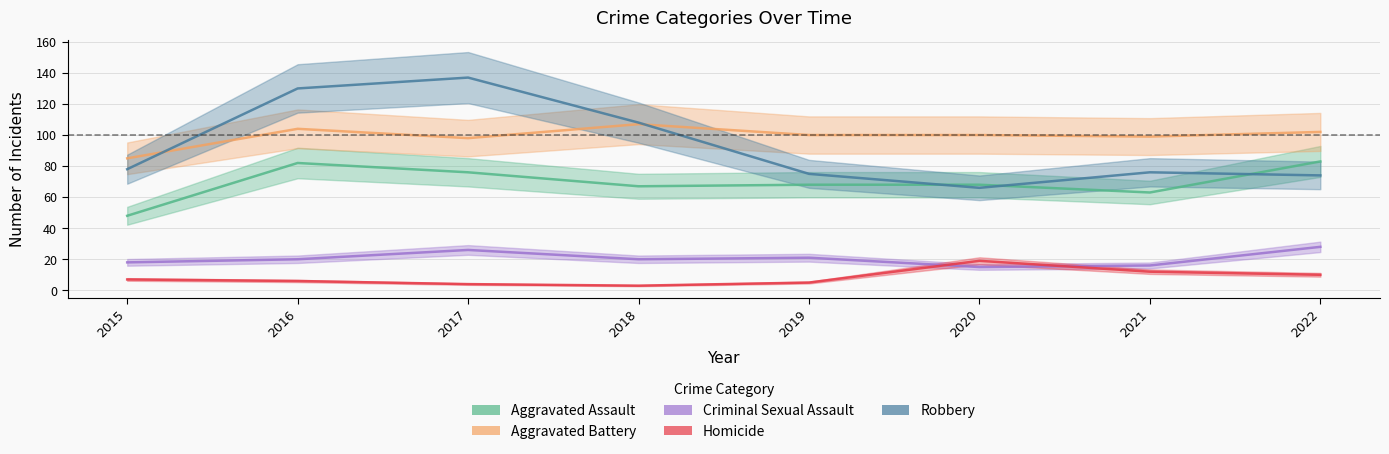

Is the value of Aggravated Assault at 2021 greater than the value of Aggravated Battery at 2016?

No